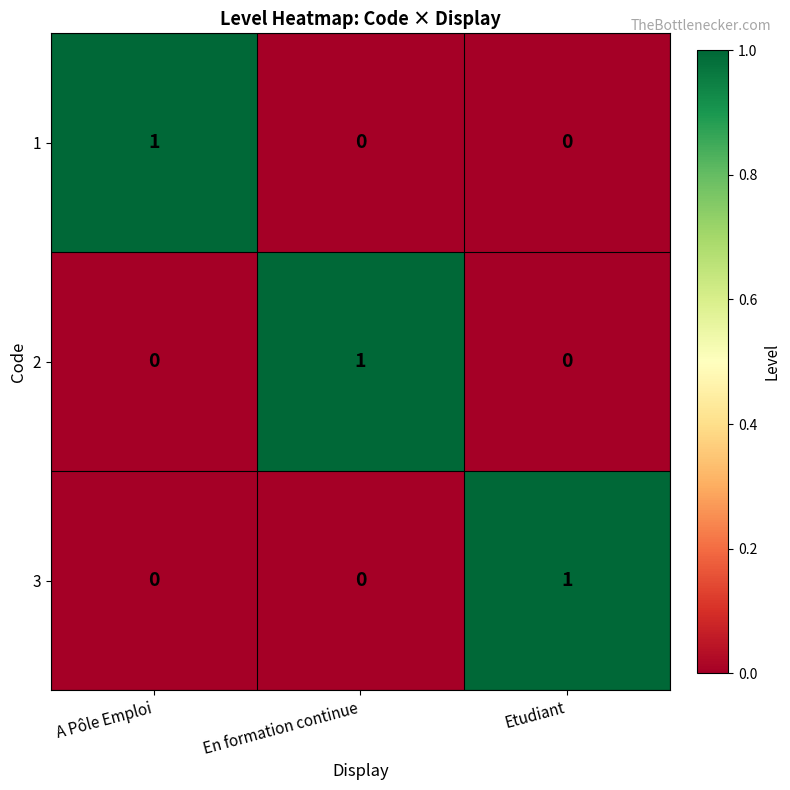

How many values in the 1 series exceed 0?

1